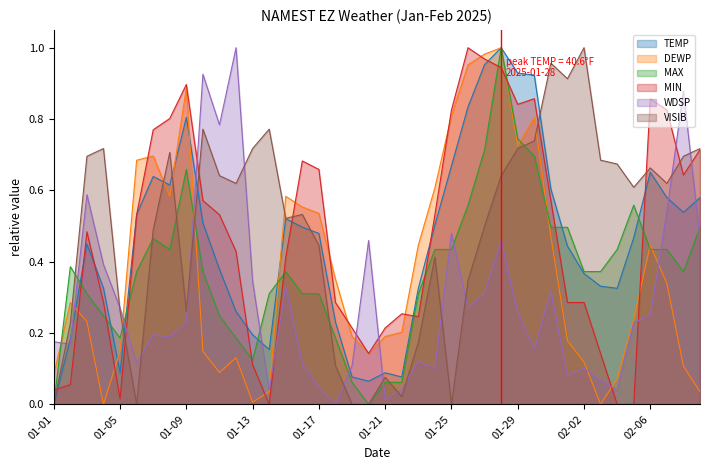

How many lines are shown in the chart?

6